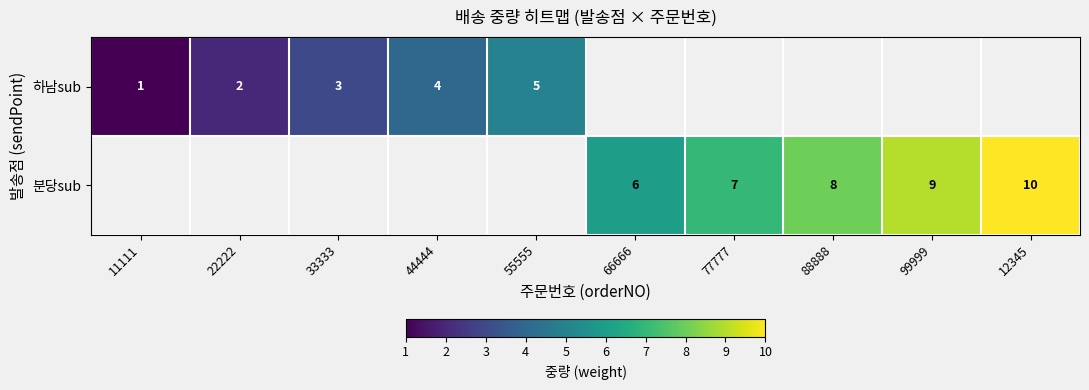

The 분당sub series shows 13 at 12345. True or false?

False